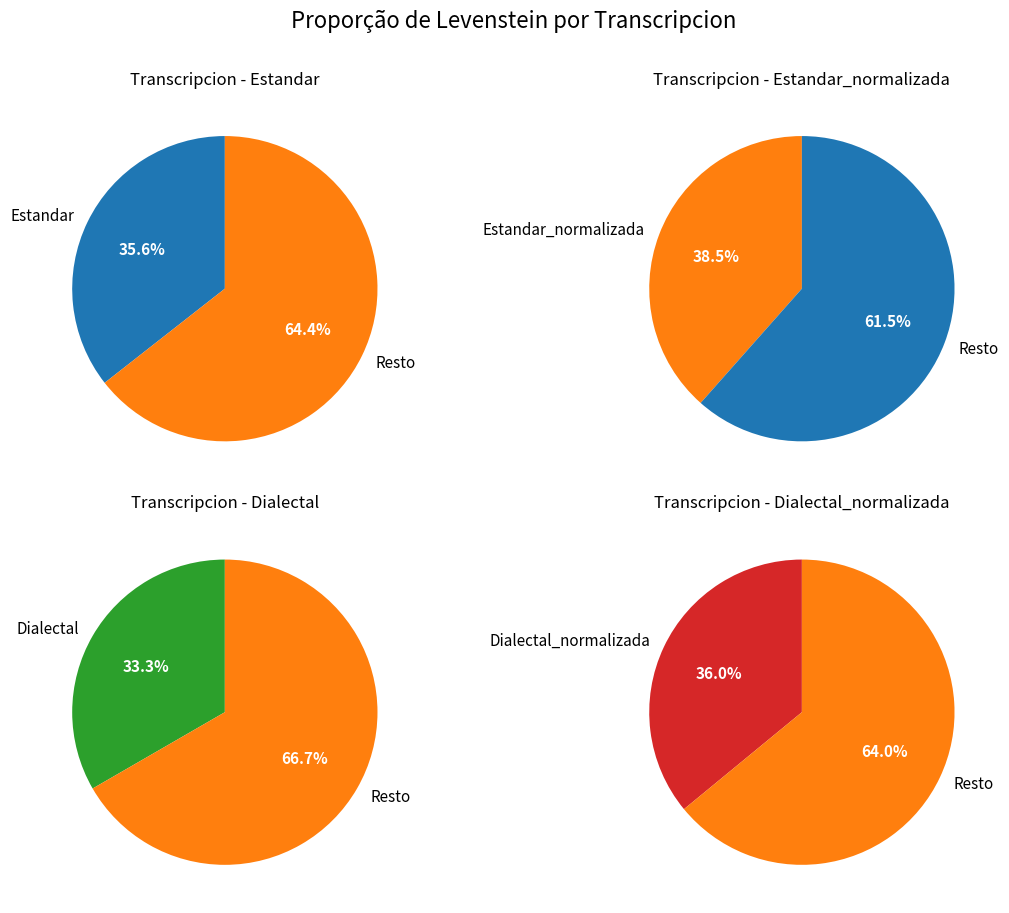

Does Dialectal_normalizada represent more than half of the total?

No